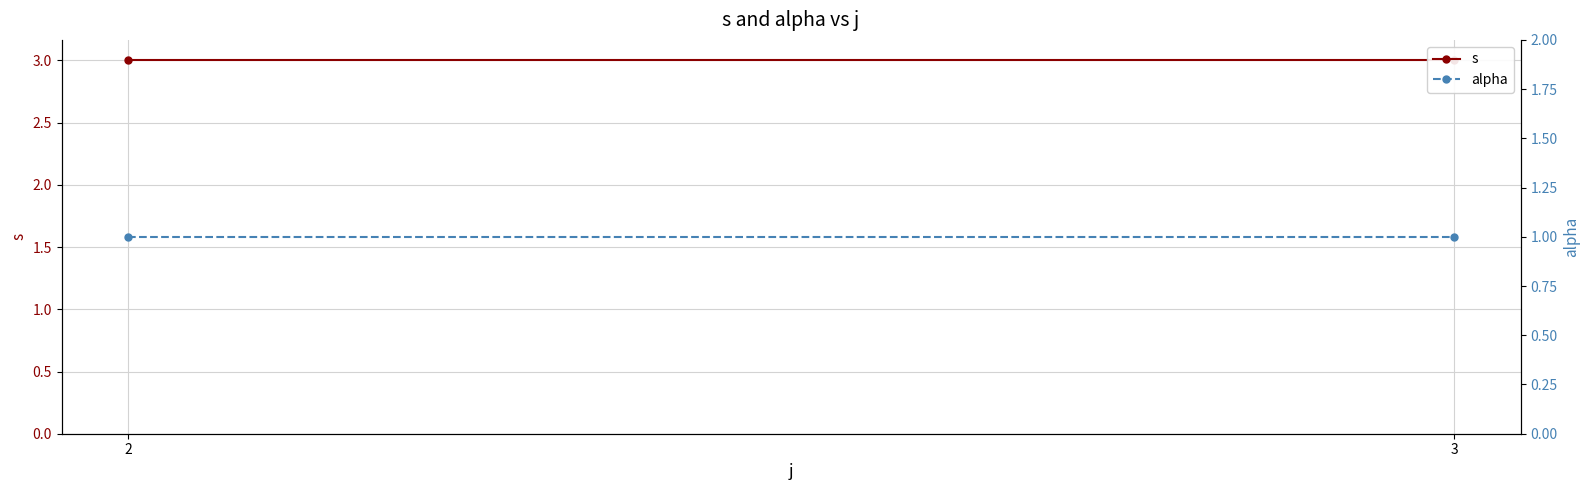

At how many categories does at least one series exceed 2?

2